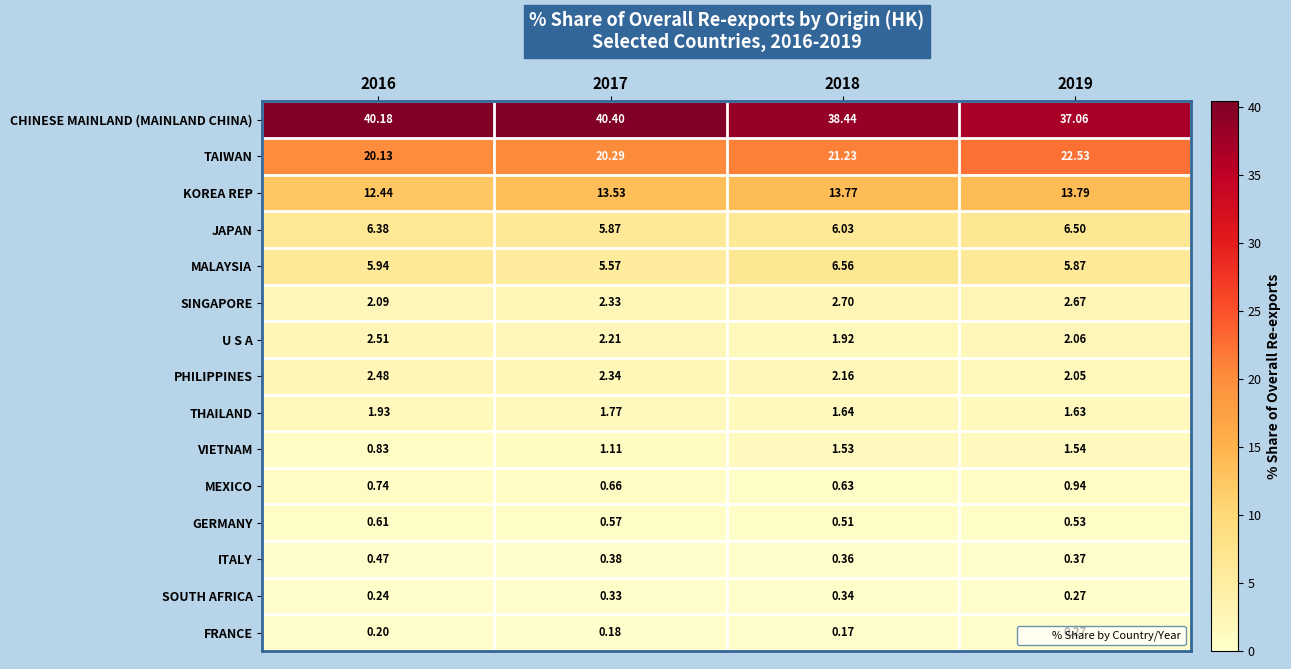

Which series has the largest range (max minus min)?

CHINESE MAINLAND (MAINLAND CHINA)